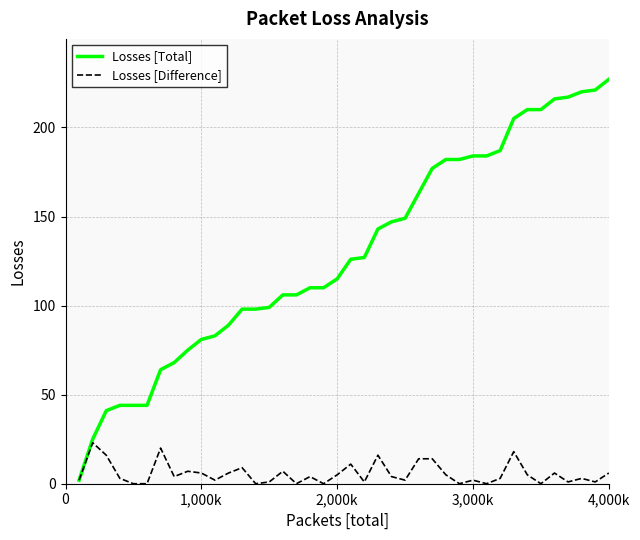

What are all the series names shown in the legend?

Losses [Total], Losses [Difference]